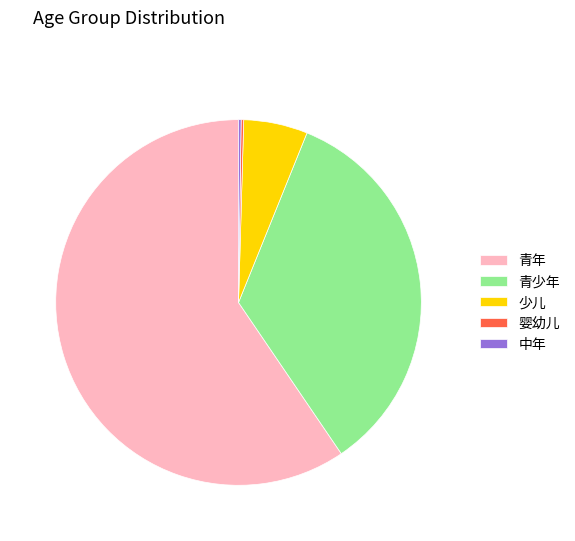

Which slice is the largest?

青年